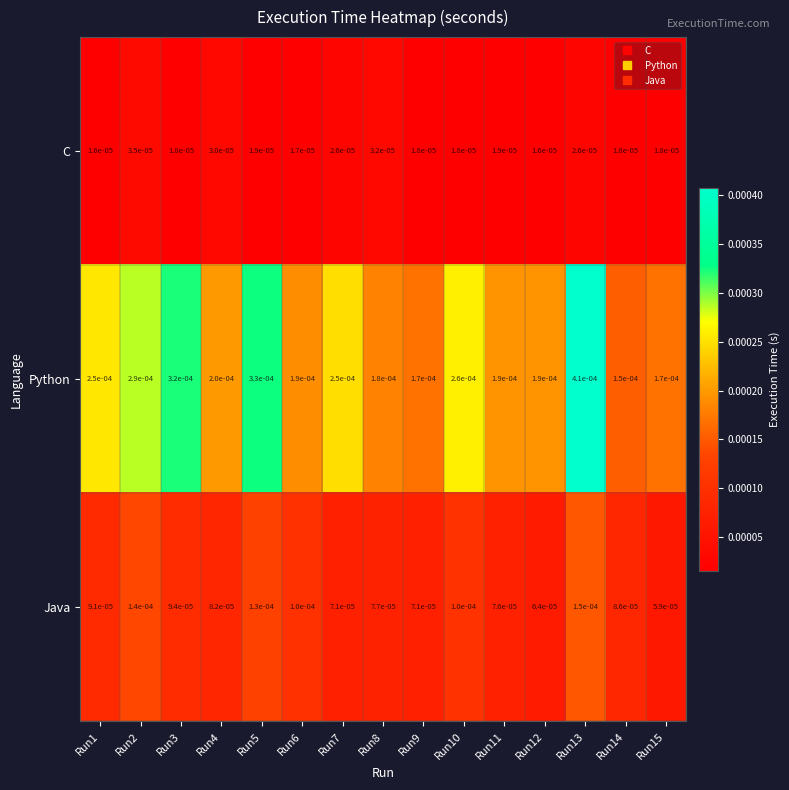

Rank the series by their maximum value, from lowest to highest.

C, Java, Python